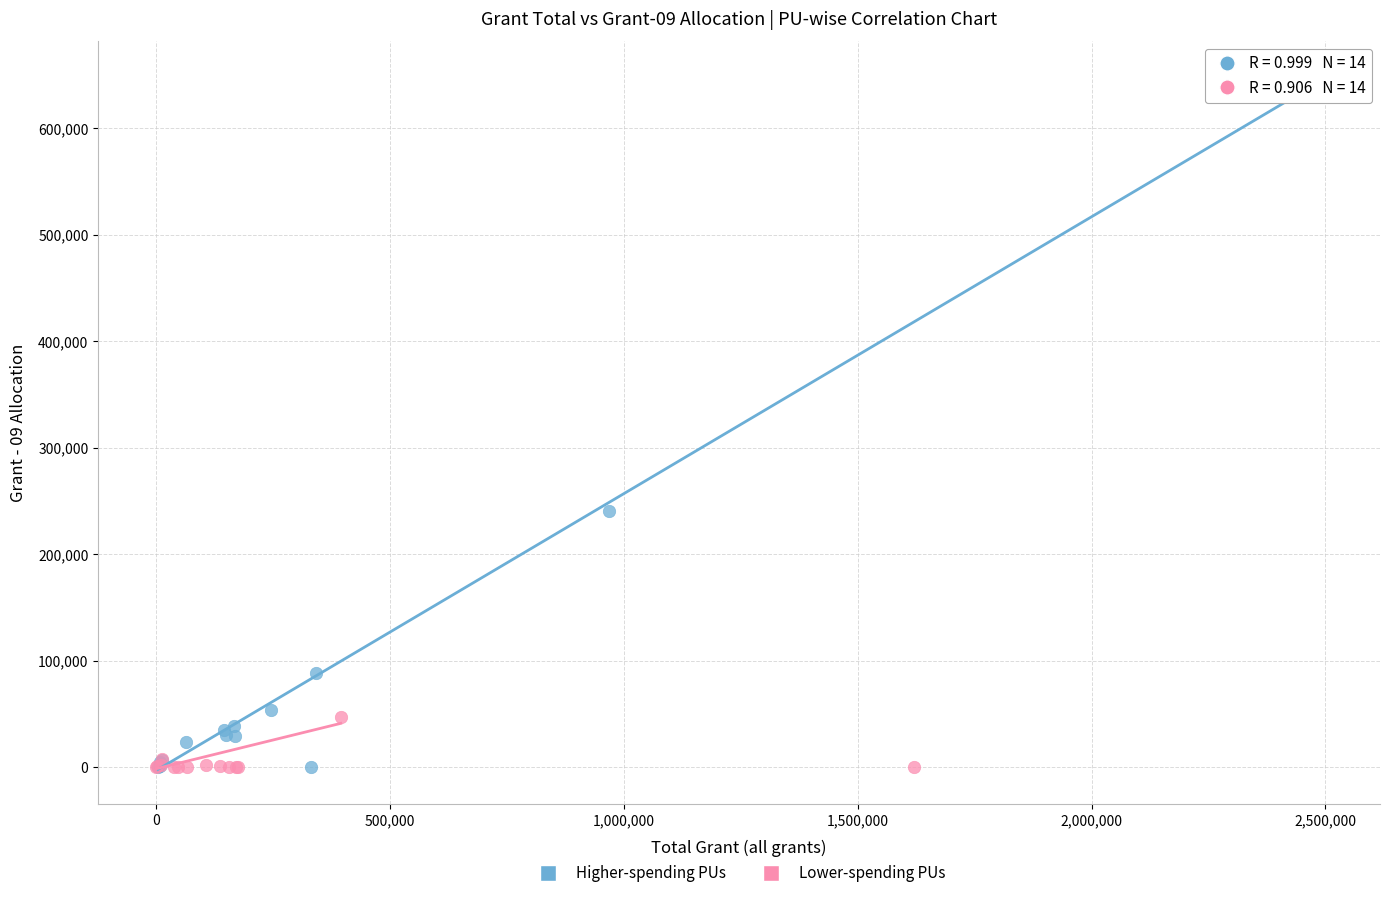

Which series reaches the maximum Y coordinate?

Higher-spending PUs